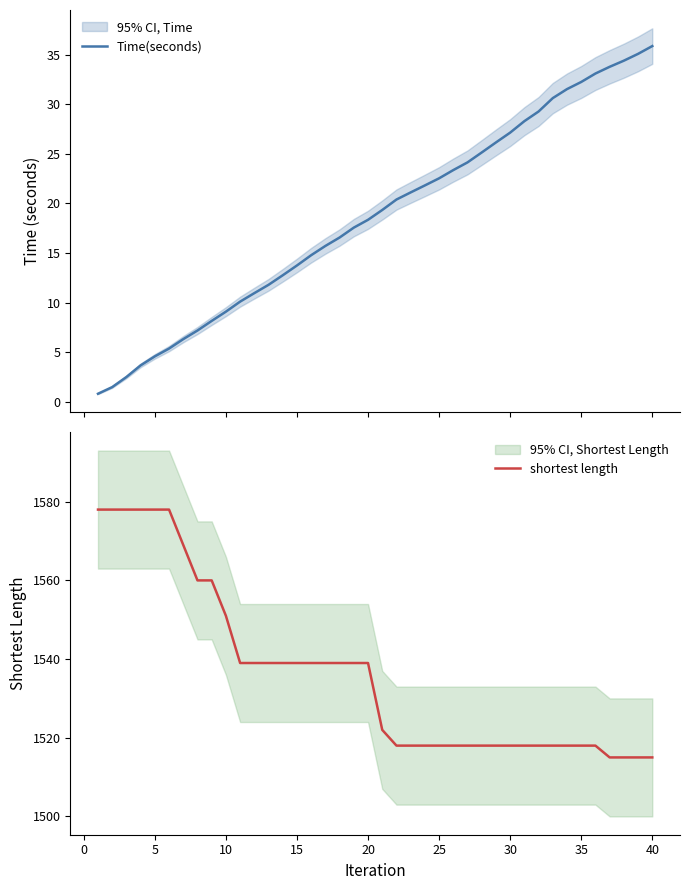

True or false: shortest length and Time(seconds) intersect in this chart.

False